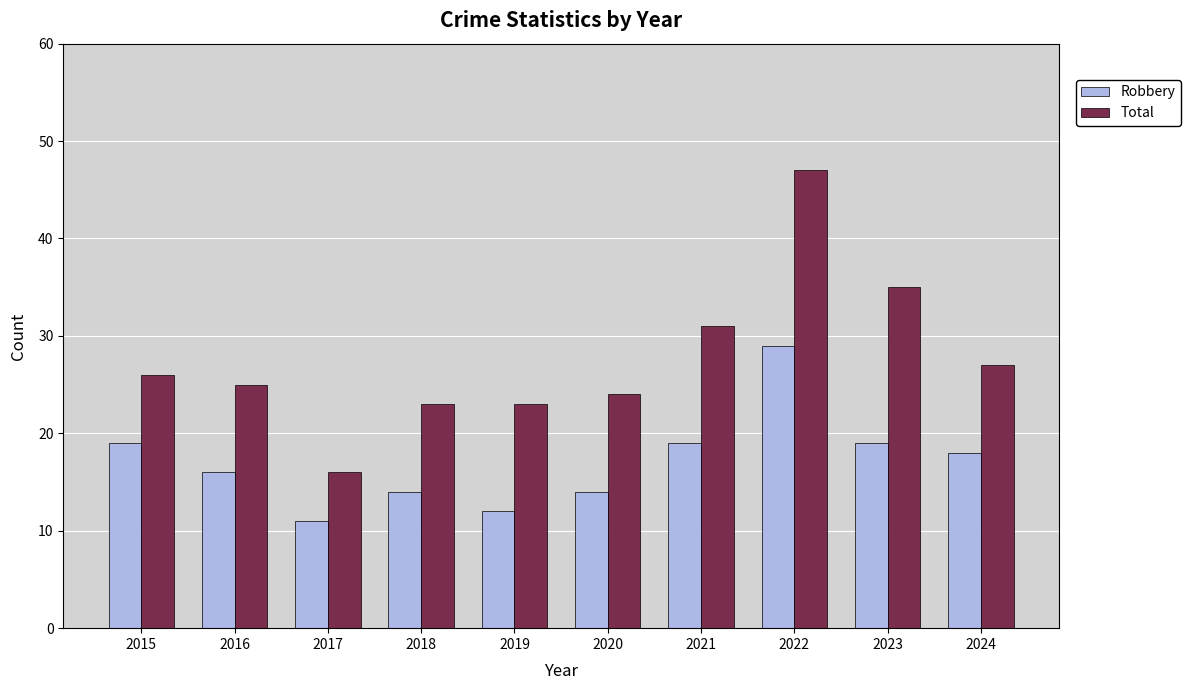

Reading left to right, extract all data points from this chart.

Robbery: 19	16	11	14	12	14	19	29	19	18
Total: 26	25	16	23	23	24	31	47	35	27